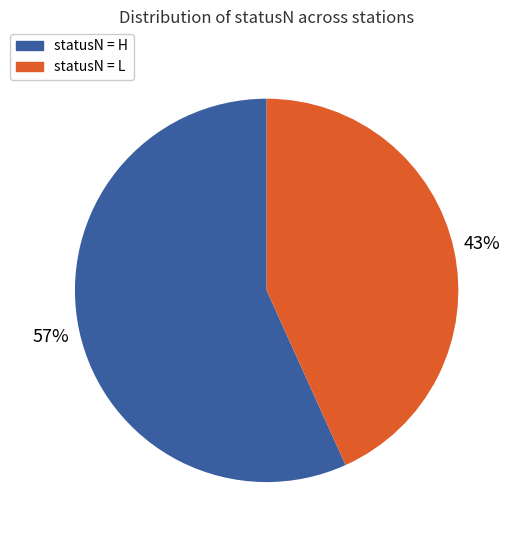

What is the smallest slice in the pie chart?

statusN = L